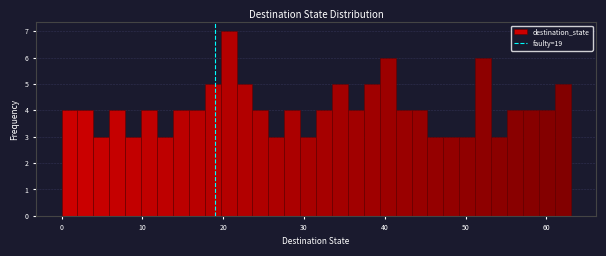

Read against the x-axis, roughly where is the centre of the tallest bar?

21